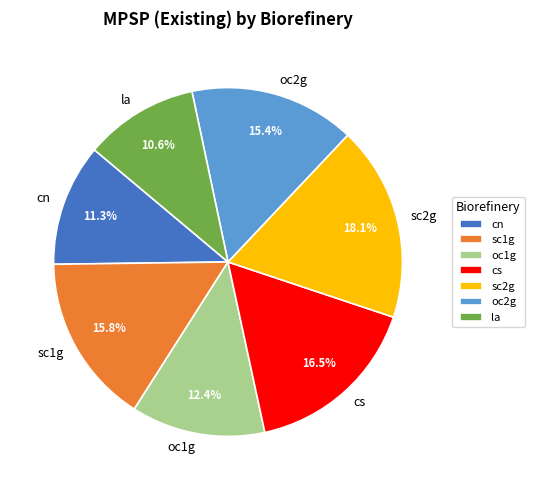

Combined, what portion of the pie is oc1g and cn?

23.7%